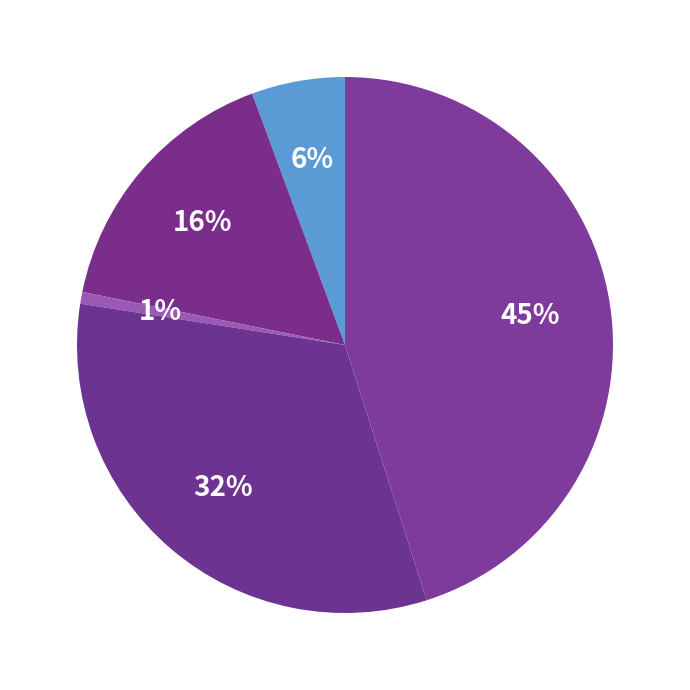

How many segments does this pie chart have?

5